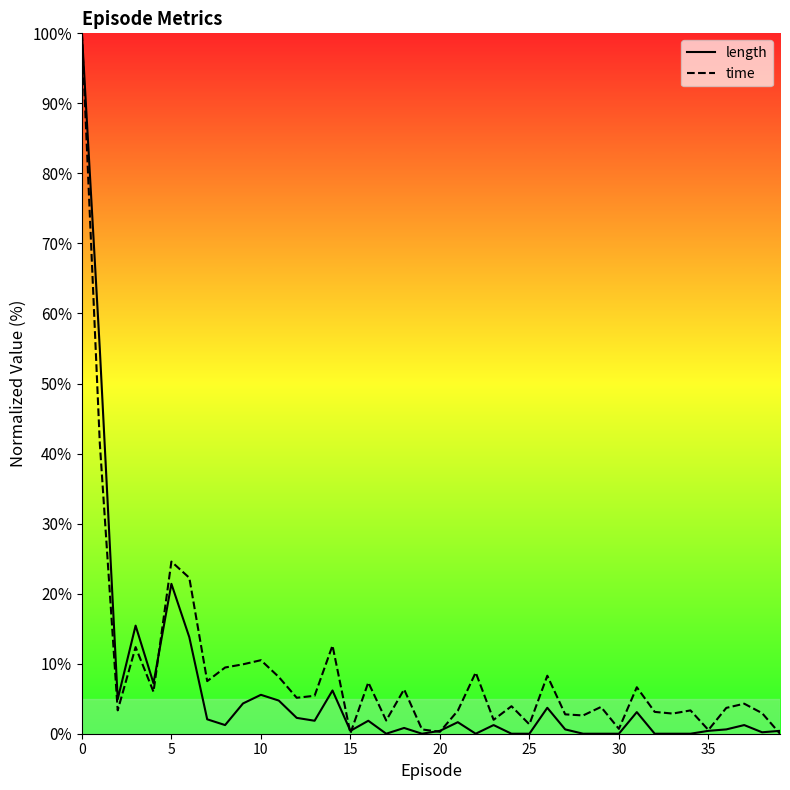

The length series shows 1.9 at 16. True or false?

True